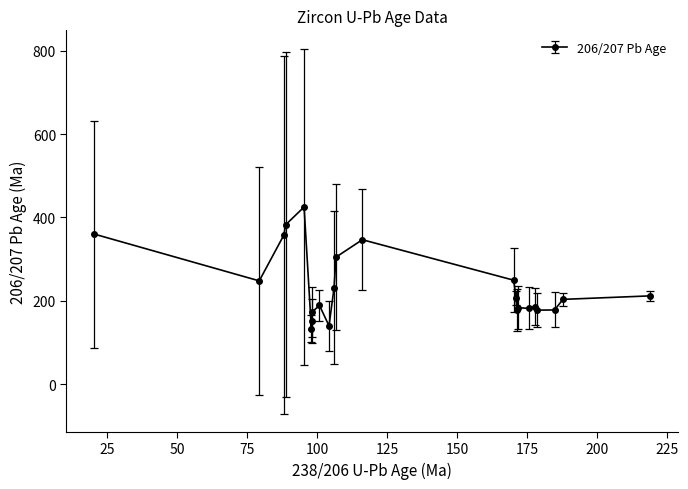

Approximately how many times larger is the value at 12 compared to 22?

1.8